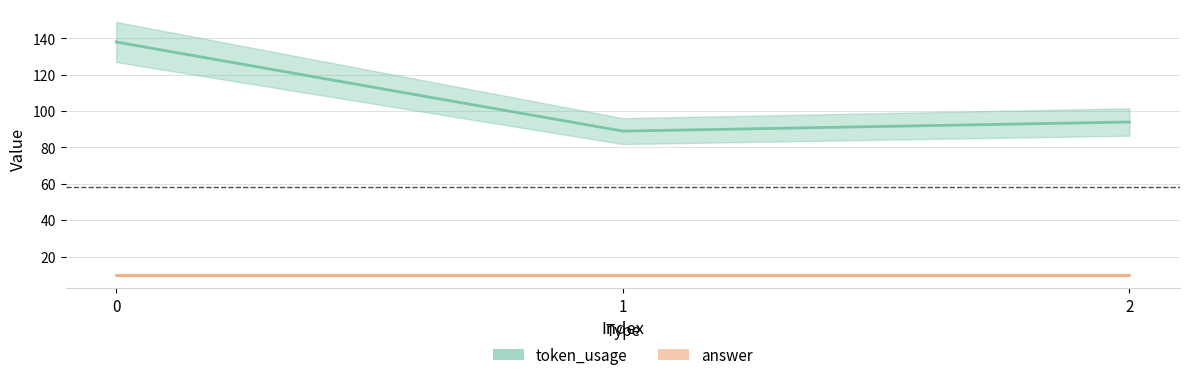

Is it true that the value at 1 is 39?

False